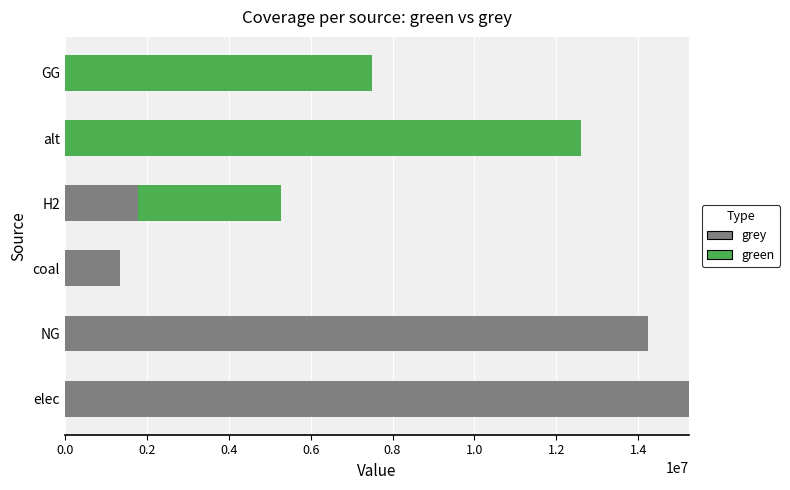

What is the average value of the grey series?

5434101.3